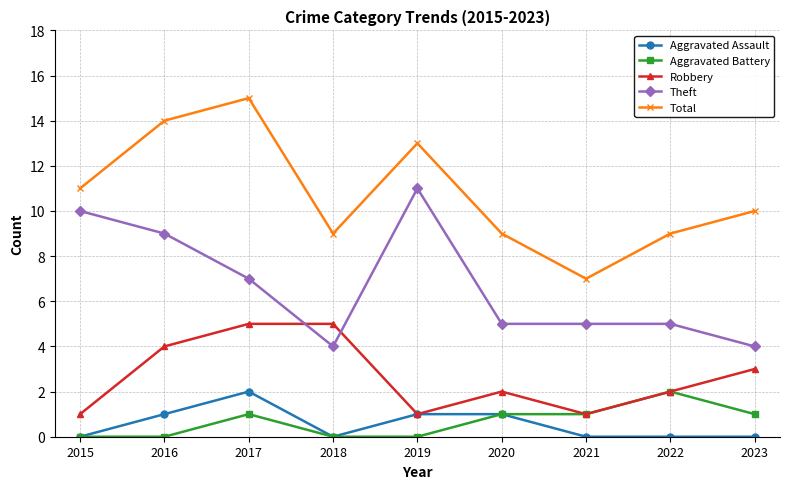

What is the sum of all Robbery values?

24